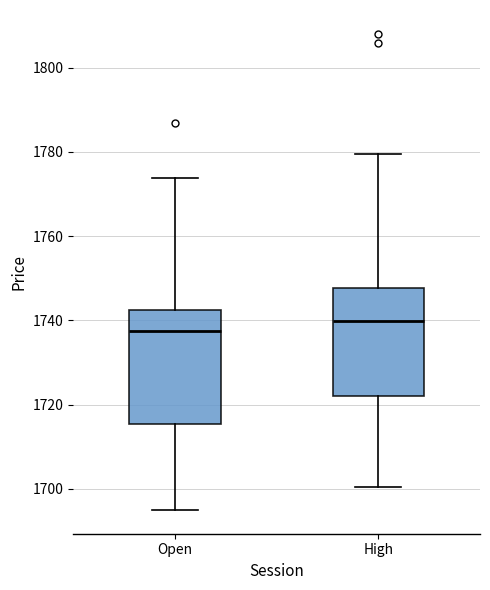

Where is the upper edge of the box for Open on the y-axis? The values are not printed on the chart, so give them approximately, as read against the axis.

1742